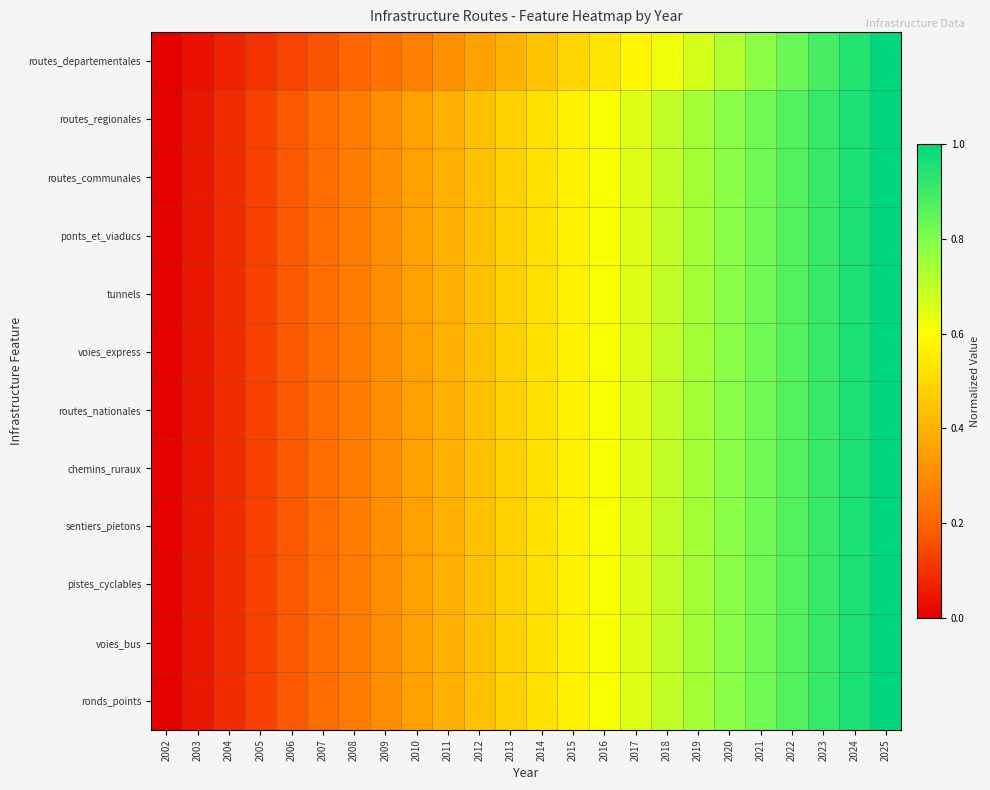

Reading right to left, list all the values displayed in this chart.

routes_departementales: 2025=1.0	2024=0.9	2023=0.9	2022=0.8	2021=0.8	2020=0.7	2019=0.7	2018=0.6	2017=0.6	2016=0.5	2015=0.5	2014=0.4	2013=0.4	2012=0.4	2011=0.3	2010=0.3	2009=0.2	2008=0.2	2007=0.2	2006=0.1	2005=0.1	2004=0.1	2003=0.0	2002=0.0
routes_regionales: 2025=1.0	2024=1.0	2023=0.9	2022=0.9	2021=0.8	2020=0.8	2019=0.7	2018=0.7	2017=0.7	2016=0.6	2015=0.6	2014=0.5	2013=0.5	2012=0.4	2011=0.4	2010=0.3	2009=0.3	2008=0.3	2007=0.2	2006=0.2	2005=0.1	2004=0.1	2003=0.0	2002=0.0
routes_communales: 2025=1.0	2024=1.0	2023=0.9	2022=0.9	2021=0.8	2020=0.8	2019=0.7	2018=0.7	2017=0.7	2016=0.6	2015=0.6	2014=0.5	2013=0.5	2012=0.4	2011=0.4	2010=0.3	2009=0.3	2008=0.3	2007=0.2	2006=0.2	2005=0.1	2004=0.1	2003=0.0	2002=0.0
ponts_et_viaducs: 2025=1.0	2024=1.0	2023=0.9	2022=0.9	2021=0.8	2020=0.8	2019=0.7	2018=0.7	2017=0.7	2016=0.6	2015=0.6	2014=0.5	2013=0.5	2012=0.4	2011=0.4	2010=0.3	2009=0.3	2008=0.3	2007=0.2	2006=0.2	2005=0.1	2004=0.1	2003=0.0	2002=0.0
tunnels: 2025=1.0	2024=1.0	2023=0.9	2022=0.9	2021=0.8	2020=0.8	2019=0.7	2018=0.7	2017=0.7	2016=0.6	2015=0.6	2014=0.5	2013=0.5	2012=0.4	2011=0.4	2010=0.3	2009=0.3	2008=0.3	2007=0.2	2006=0.2	2005=0.1	2004=0.1	2003=0.0	2002=0.0
voies_express: 2025=1.0	2024=1.0	2023=0.9	2022=0.9	2021=0.8	2020=0.8	2019=0.7	2018=0.7	2017=0.7	2016=0.6	2015=0.6	2014=0.5	2013=0.5	2012=0.4	2011=0.4	2010=0.3	2009=0.3	2008=0.3	2007=0.2	2006=0.2	2005=0.1	2004=0.1	2003=0.0	2002=0.0
routes_nationales: 2025=1.0	2024=1.0	2023=0.9	2022=0.9	2021=0.8	2020=0.8	2019=0.7	2018=0.7	2017=0.7	2016=0.6	2015=0.6	2014=0.5	2013=0.5	2012=0.4	2011=0.4	2010=0.3	2009=0.3	2008=0.3	2007=0.2	2006=0.2	2005=0.1	2004=0.1	2003=0.0	2002=0.0
chemins_ruraux: 2025=1.0	2024=1.0	2023=0.9	2022=0.9	2021=0.8	2020=0.8	2019=0.7	2018=0.7	2017=0.7	2016=0.6	2015=0.6	2014=0.5	2013=0.5	2012=0.4	2011=0.4	2010=0.3	2009=0.3	2008=0.3	2007=0.2	2006=0.2	2005=0.1	2004=0.1	2003=0.0	2002=0.0
sentiers_pietons: 2025=1.0	2024=1.0	2023=0.9	2022=0.9	2021=0.8	2020=0.8	2019=0.7	2018=0.7	2017=0.7	2016=0.6	2015=0.6	2014=0.5	2013=0.5	2012=0.4	2011=0.4	2010=0.3	2009=0.3	2008=0.3	2007=0.2	2006=0.2	2005=0.1	2004=0.1	2003=0.0	2002=0.0
pistes_cyclables: 2025=1.0	2024=1.0	2023=0.9	2022=0.9	2021=0.8	2020=0.8	2019=0.7	2018=0.7	2017=0.7	2016=0.6	2015=0.6	2014=0.5	2013=0.5	2012=0.4	2011=0.4	2010=0.3	2009=0.3	2008=0.3	2007=0.2	2006=0.2	2005=0.1	2004=0.1	2003=0.0	2002=0.0
voies_bus: 2025=1.0	2024=1.0	2023=0.9	2022=0.9	2021=0.8	2020=0.8	2019=0.7	2018=0.7	2017=0.7	2016=0.6	2015=0.6	2014=0.5	2013=0.5	2012=0.4	2011=0.4	2010=0.3	2009=0.3	2008=0.3	2007=0.2	2006=0.2	2005=0.1	2004=0.1	2003=0.0	2002=0.0
ronds_points: 2025=1.0	2024=1.0	2023=0.9	2022=0.9	2021=0.8	2020=0.8	2019=0.7	2018=0.7	2017=0.7	2016=0.6	2015=0.6	2014=0.5	2013=0.5	2012=0.4	2011=0.4	2010=0.3	2009=0.3	2008=0.3	2007=0.2	2006=0.2	2005=0.1	2004=0.1	2003=0.0	2002=0.0